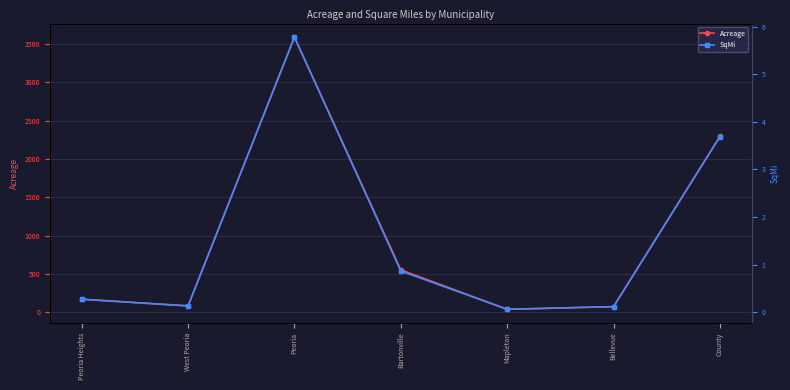

Rank the categories by Acreage value from lowest to highest.

Mapleton, Bellevue, West Peoria, Peoria Heights, Bartonville, County, Peoria